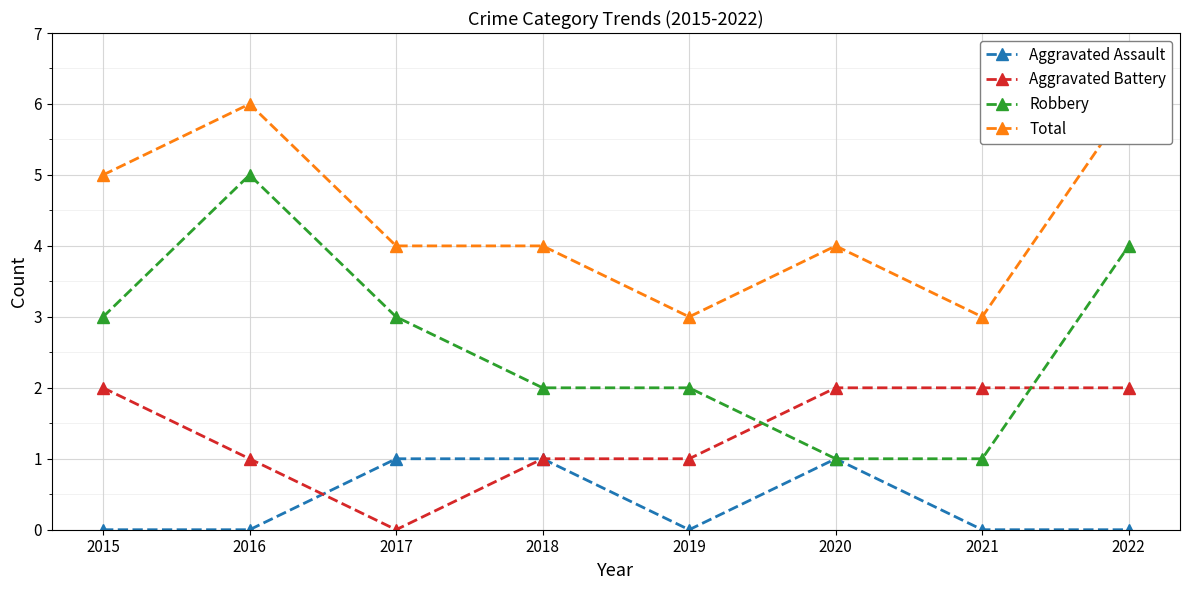

Is this an area chart (filled region under the line)?

No